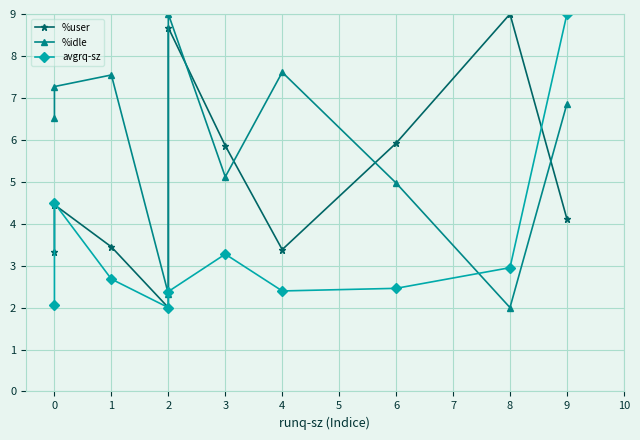

Reading left to right, list all the values displayed in this chart.

%user: 3.3	4.5	3.4	2.0	8.7	5.9	3.4	5.9	9.0	4.1
%idle: 6.5	7.3	7.5	2.3	9.0	5.1	7.6	5.0	2.0	6.9
avgrq-sz: 2.1	4.5	2.7	2.0	2.4	3.3	2.4	2.5	3.0	9.0